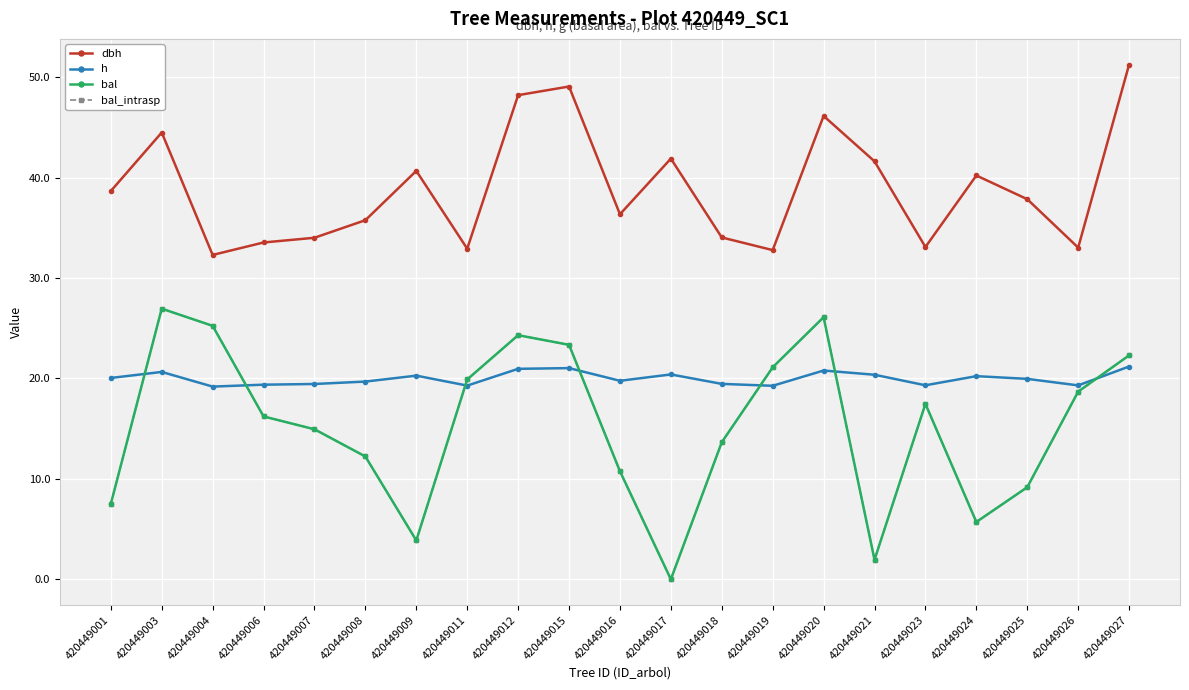

Is this an area chart (filled region under the line)?

No